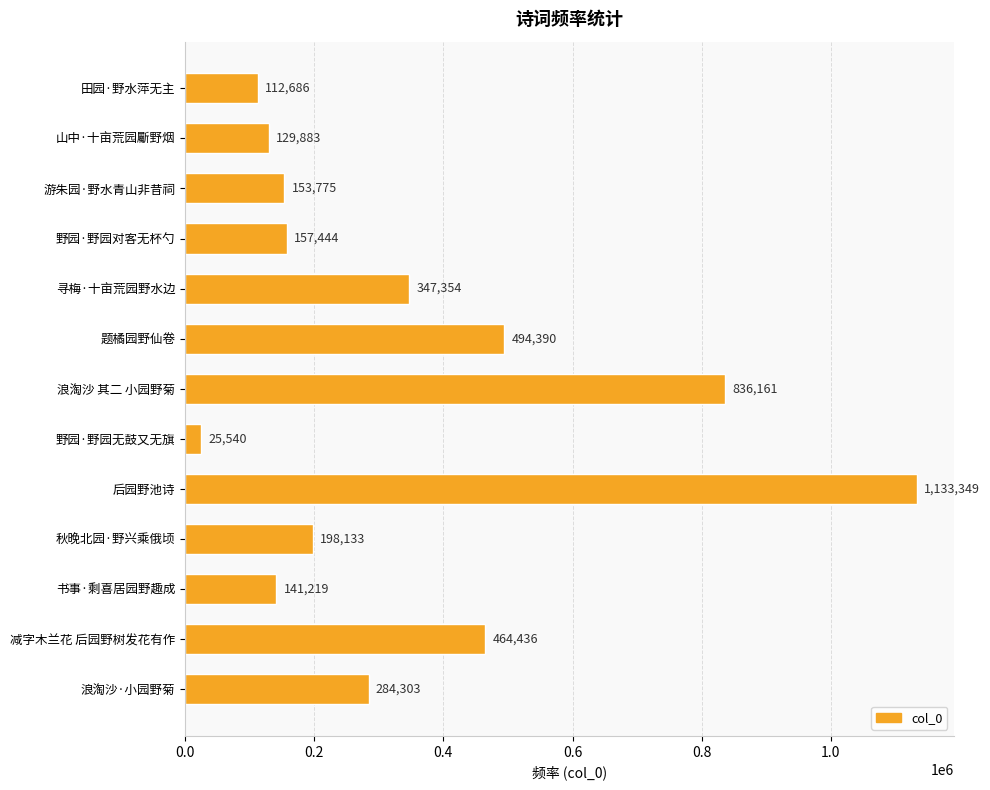

Approximately how many times larger is the value at 田园·野水萍无主 compared to 秋晚北园·野兴乘俄顷?

0.6